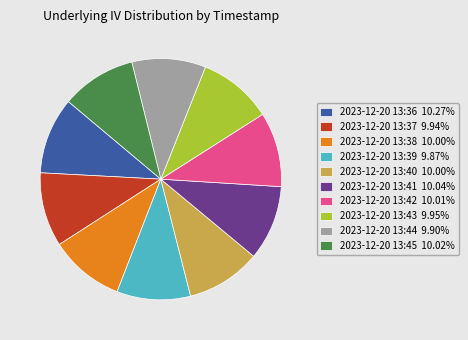

The 2023-12-20 13:41 slice represents 10% of the pie. True or false?

True